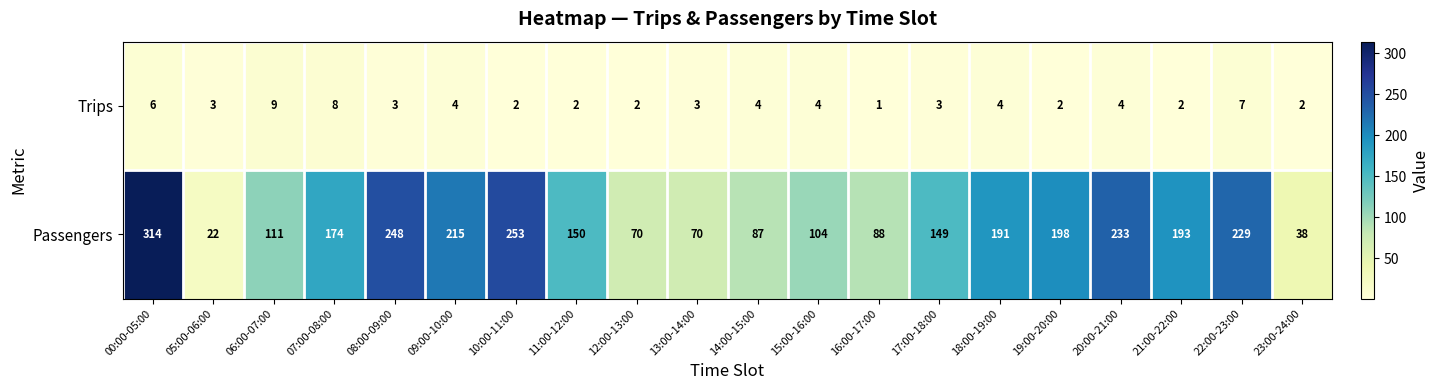

At 21:00-22:00, list the series in order from largest to smallest.

Passengers, Trips